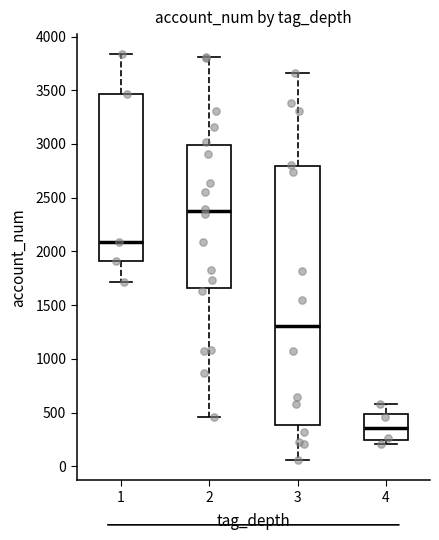

Comparing the boxes themselves (not the whiskers), which one is the tallest?

3